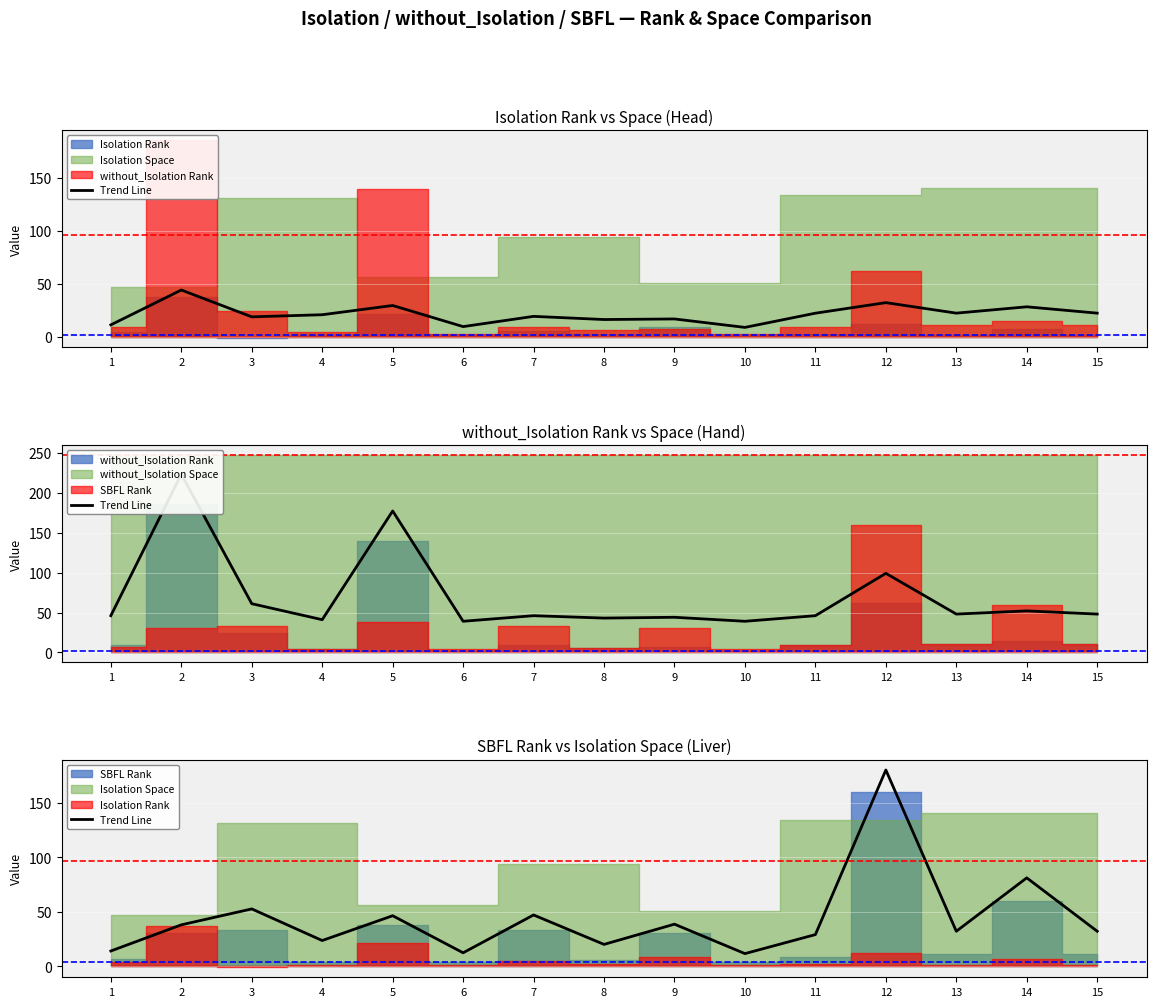

What is the average value?

44.0